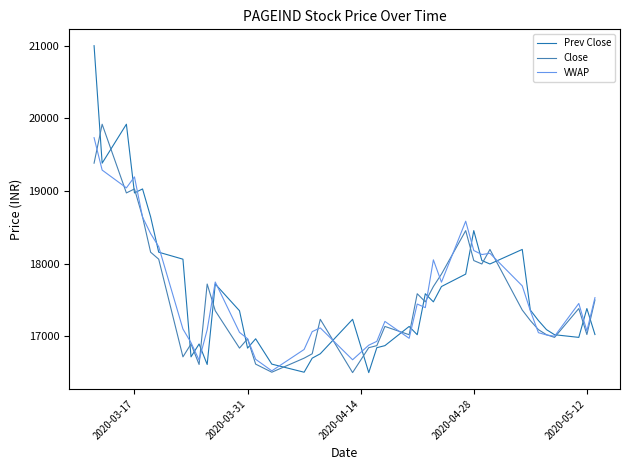

Is this an area chart (filled region under the line)?

No